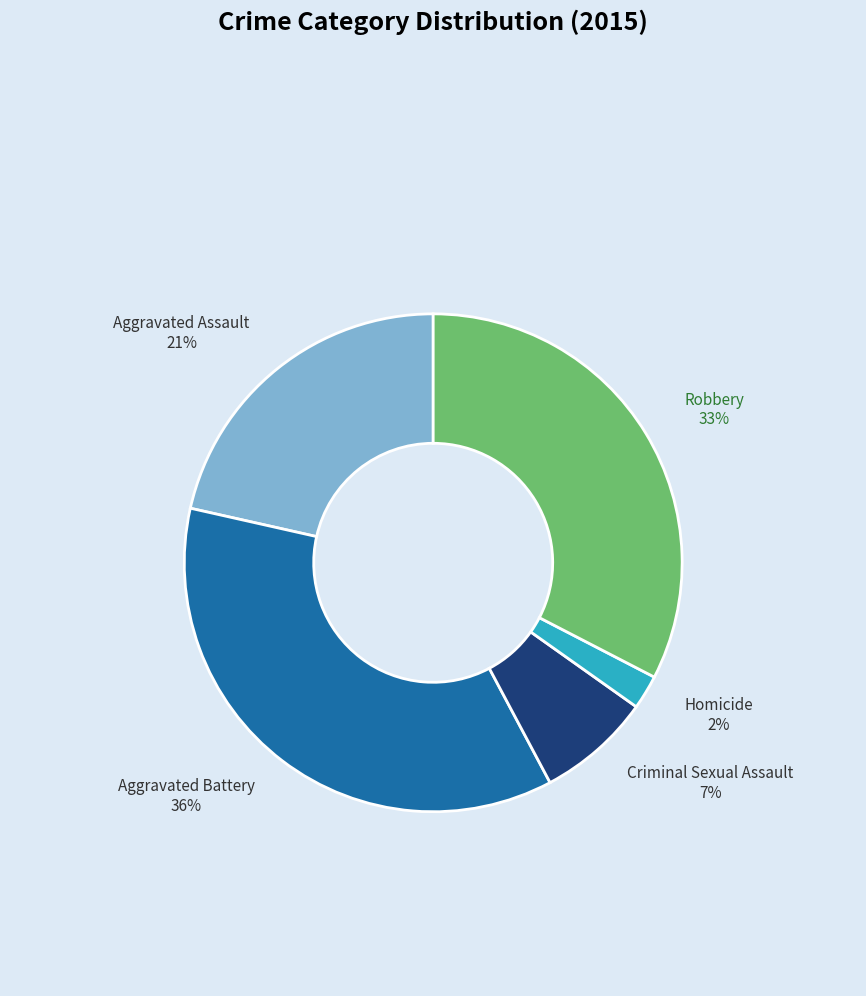

Does Homicide account for over 50% of the chart?

No